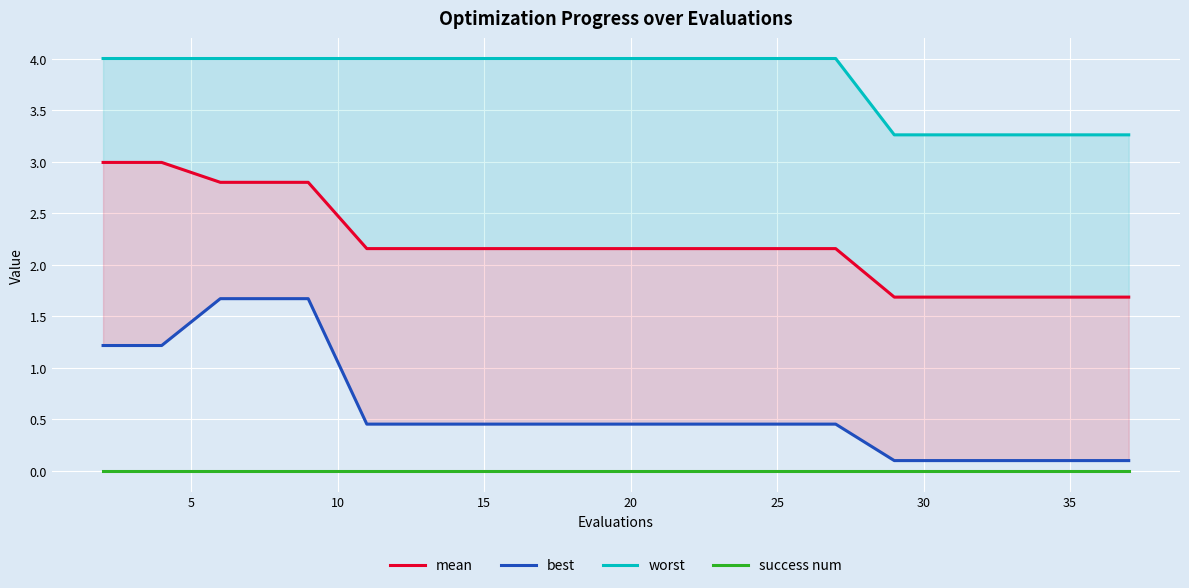

True or false: best and worst intersect in this chart.

False